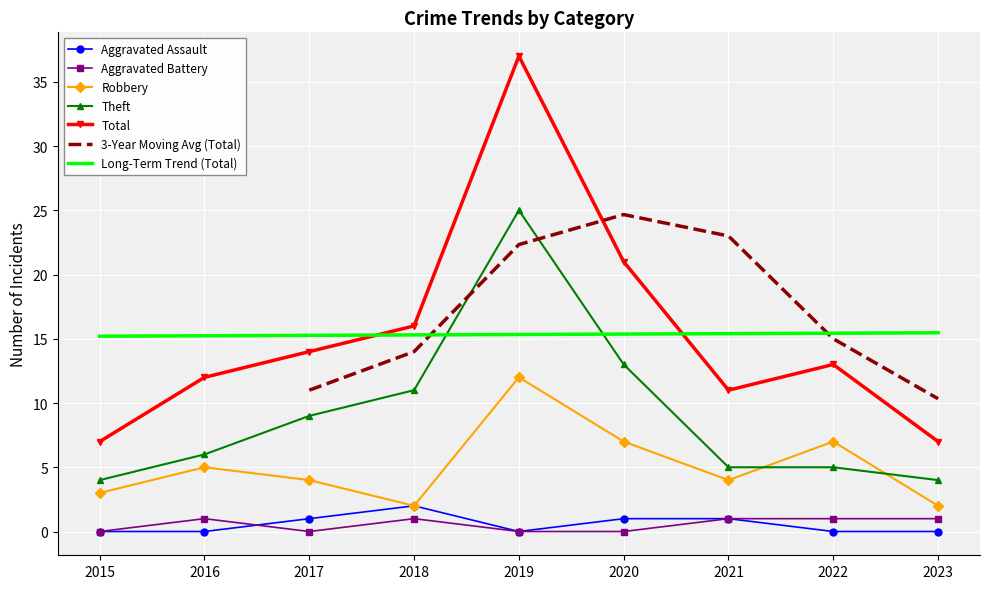

True or false: Aggravated Battery and Total intersect in this chart.

False